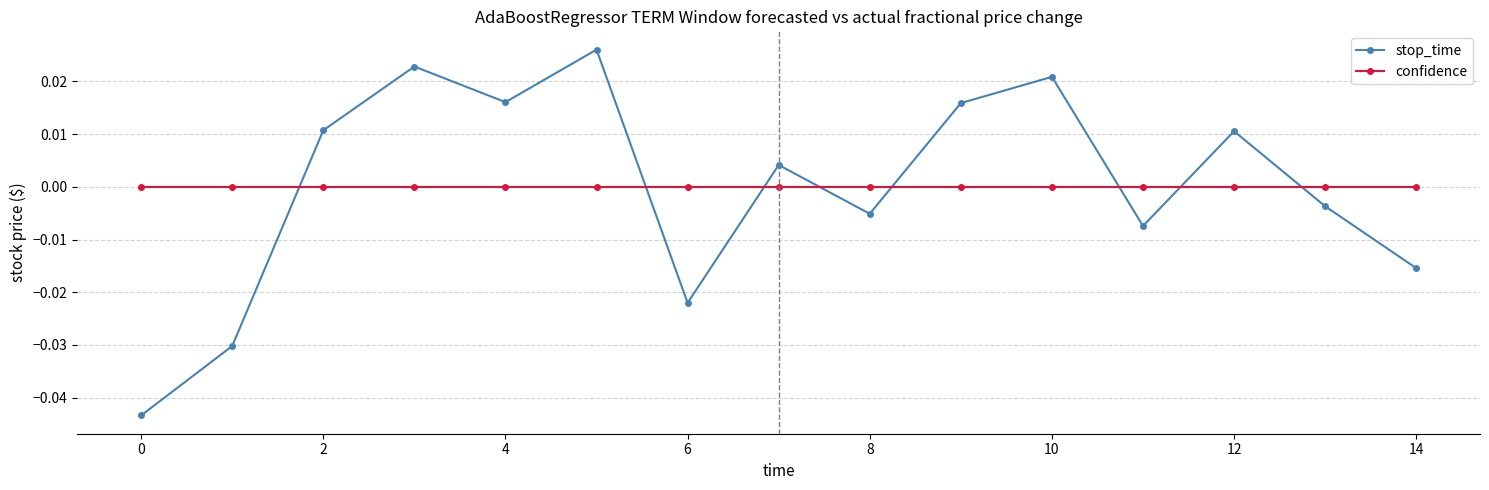

In stop_time, how many points are higher than both neighbors (excluding endpoints)?

5